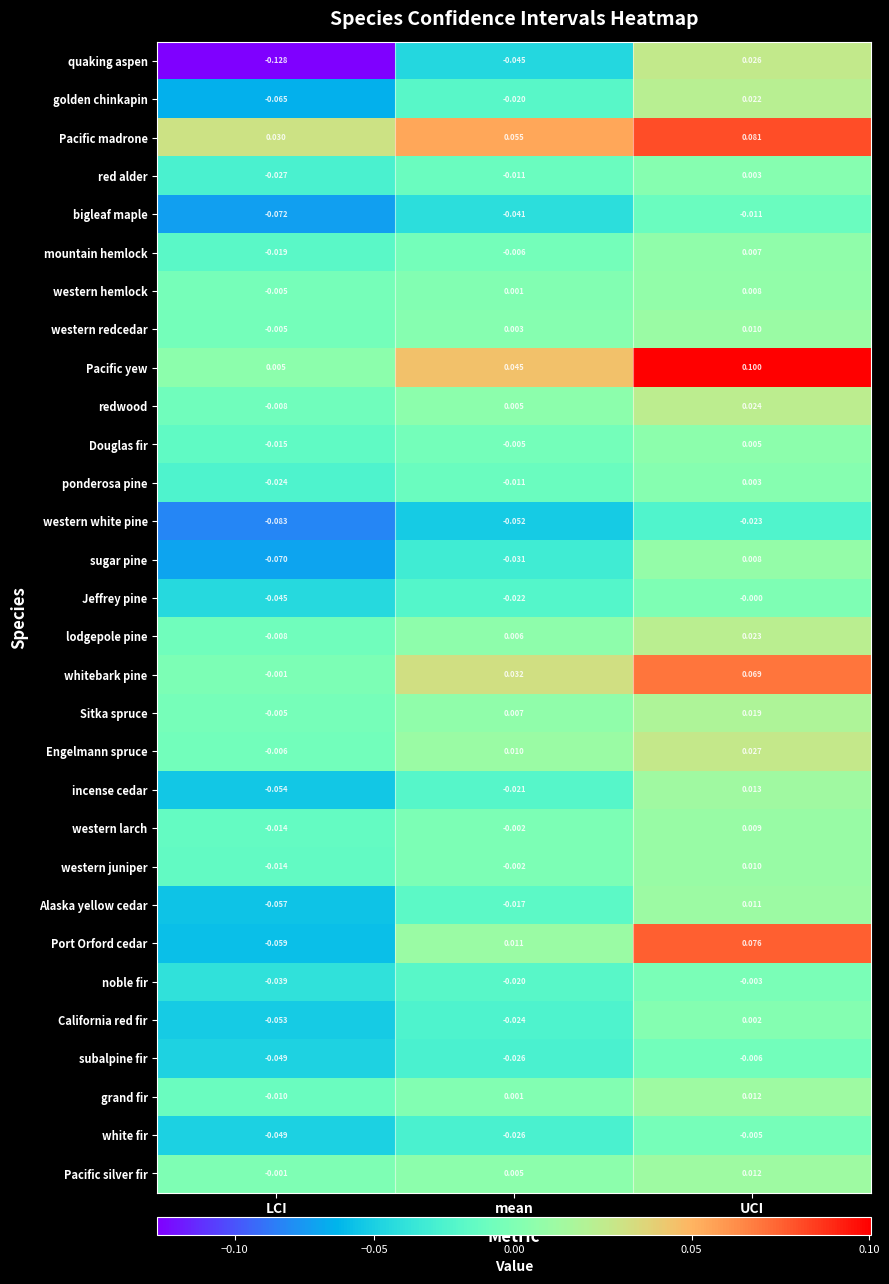

Which series has the largest range (max minus min)?

quaking aspen